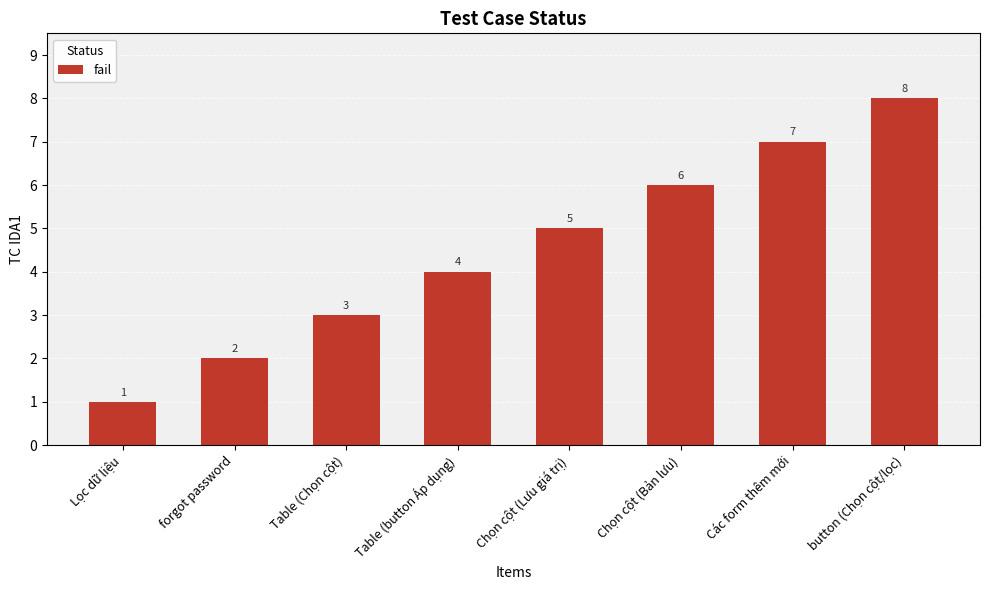

Between forgot password and button (Chọn cột/lọc), which is larger?

button (Chọn cột/lọc)